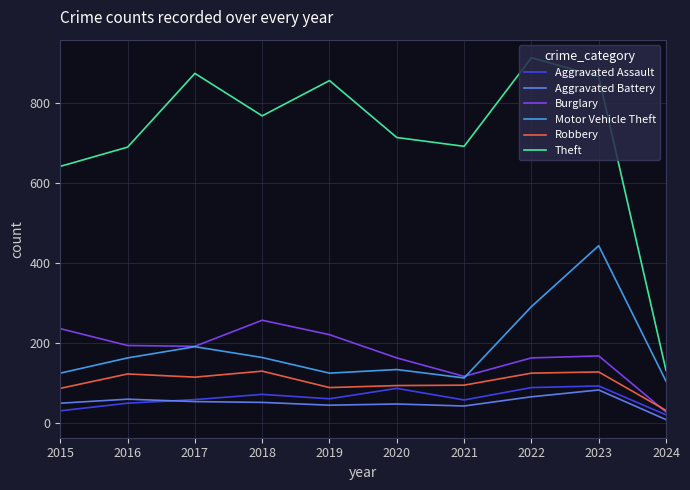

At which category is the sum across all series the highest?

2023